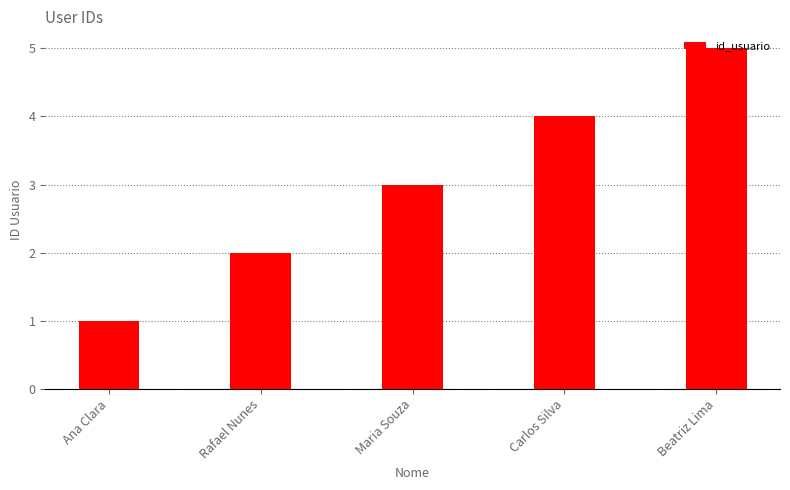

Which has a higher value, Maria Souza or Carlos Silva?

Carlos Silva